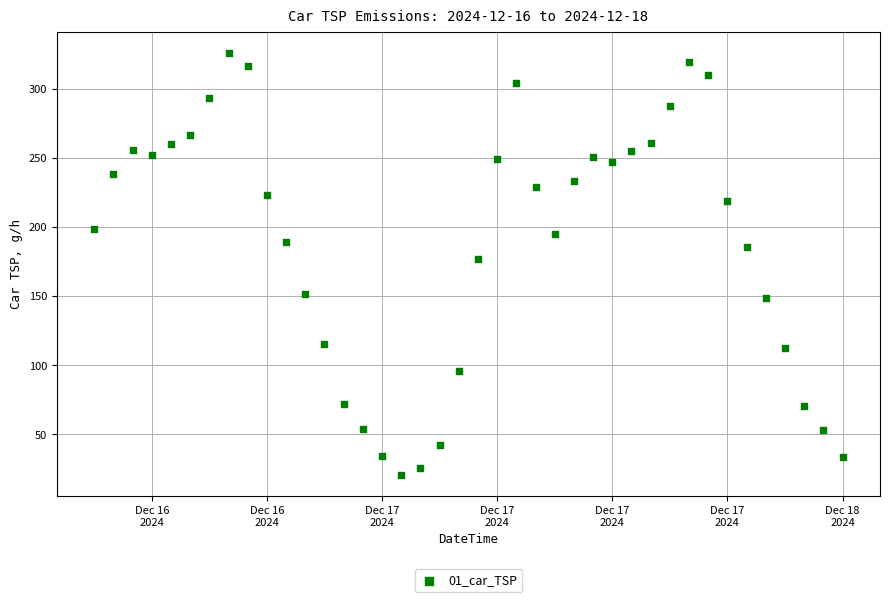

What Y value in the scatter plot is closest to 173?

176.8